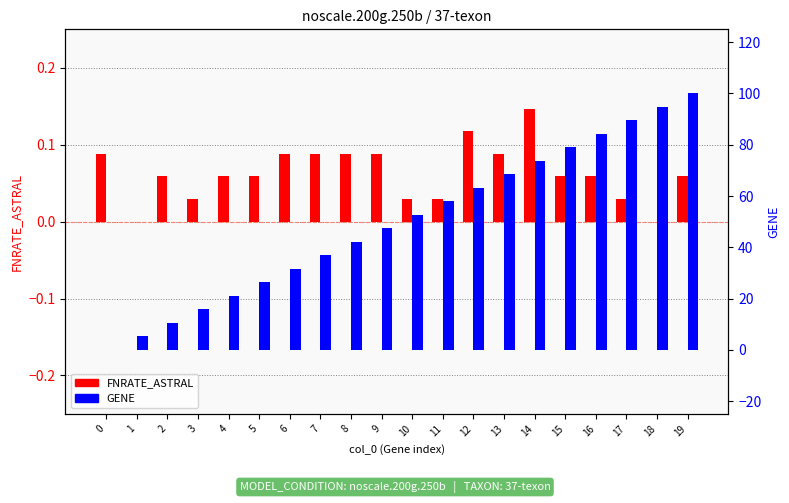

Reading left to right, transcribe all the data shown in this chart.

FNRATE_ASTRAL: 0.1	0.0	0.1	0.0	0.1	0.1	0.1	0.1	0.1	0.1	0.0	0.0	0.1	0.1	0.1	0.1	0.1	0.0	0.0	0.1
GENE: 0.0	5.3	10.5	15.8	21.1	26.3	31.6	36.8	42.1	47.4	52.6	57.9	63.2	68.4	73.7	78.9	84.2	89.5	94.7	100.0